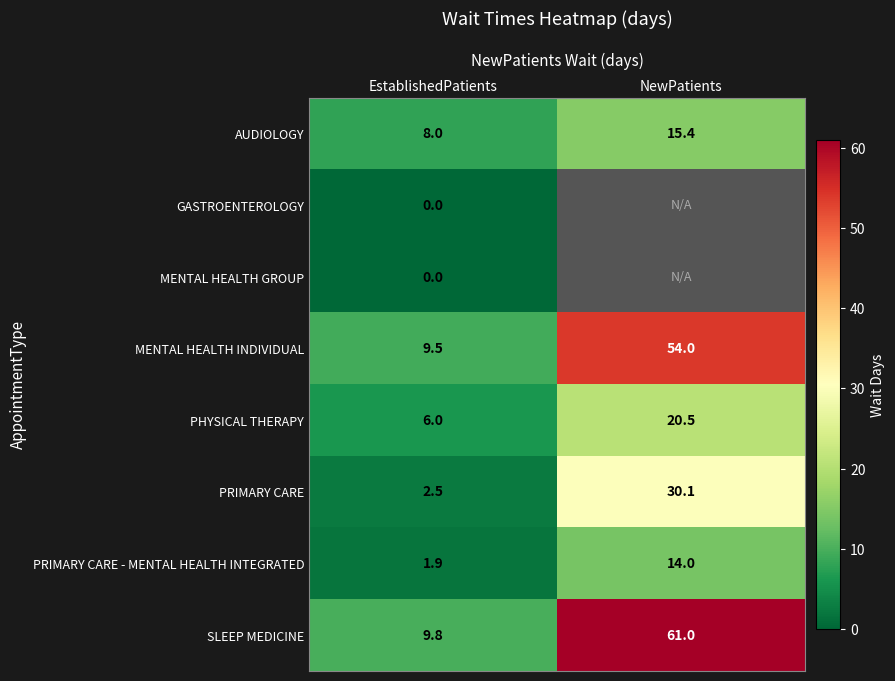

Which label corresponds to the smallest value in the chart?

EstablishedPatients